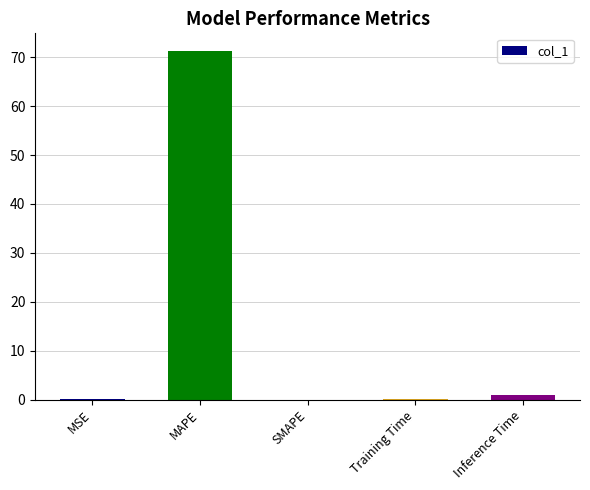

Which label corresponds to the largest value in the chart?

MAPE